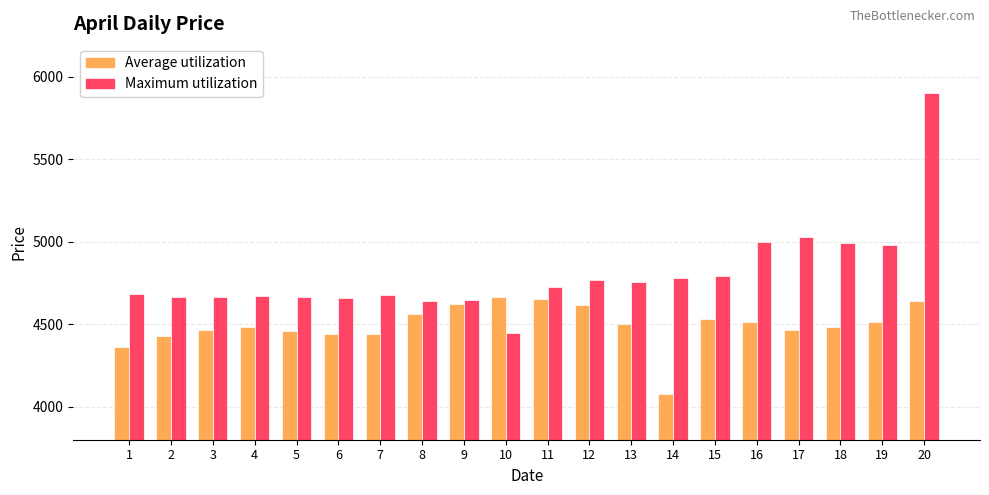

Which series changed the most between 16 and 20?

Maximum utilization